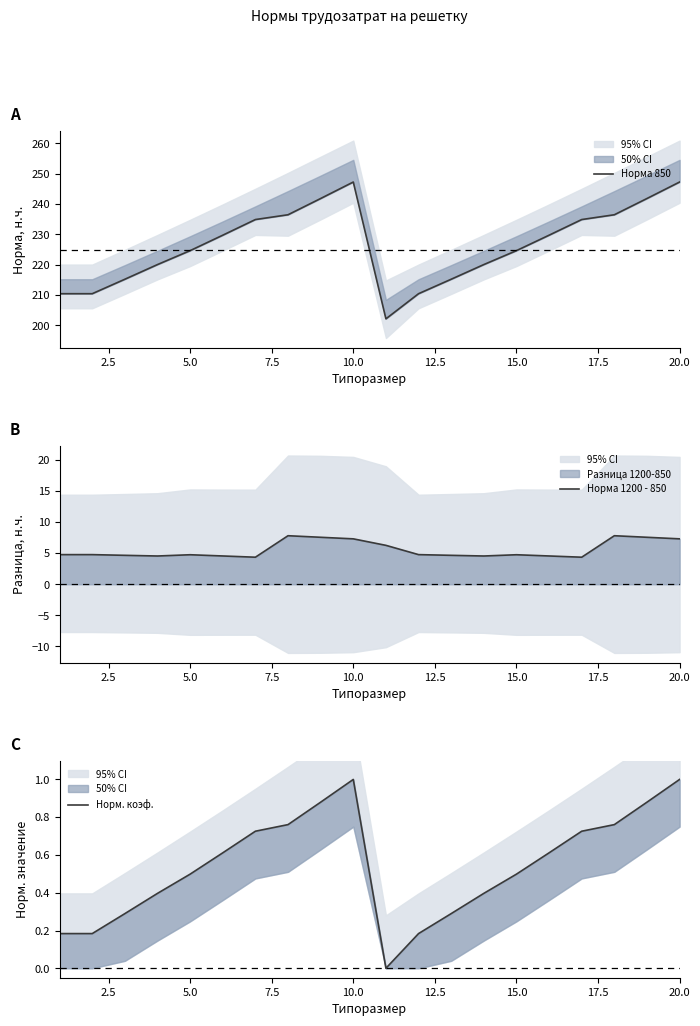

What is the average value of the Норм. коэф. series?

0.5